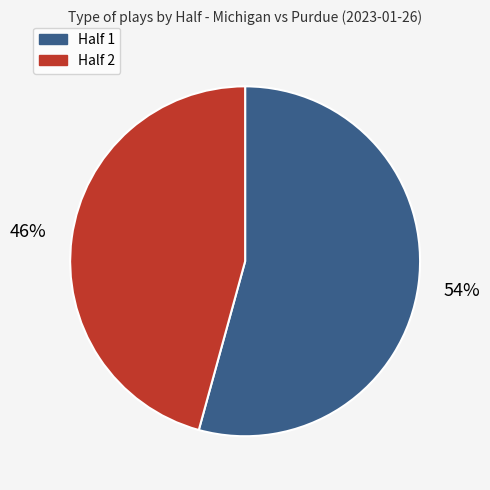

What percentage is the Half 1 slice, to the nearest percent?

54%